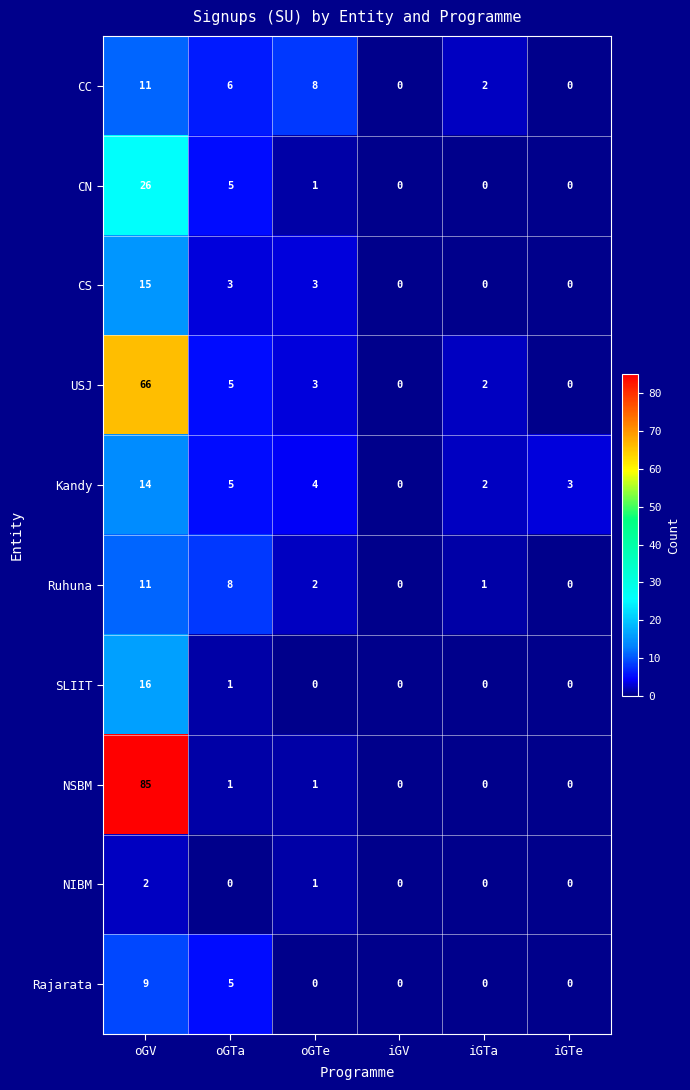

What is the difference between the CN values at iGTe and oGV?

26